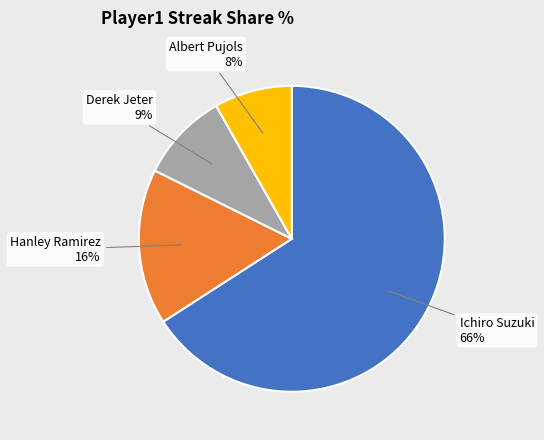

Which category accounts for the majority?

Ichiro Suzuki